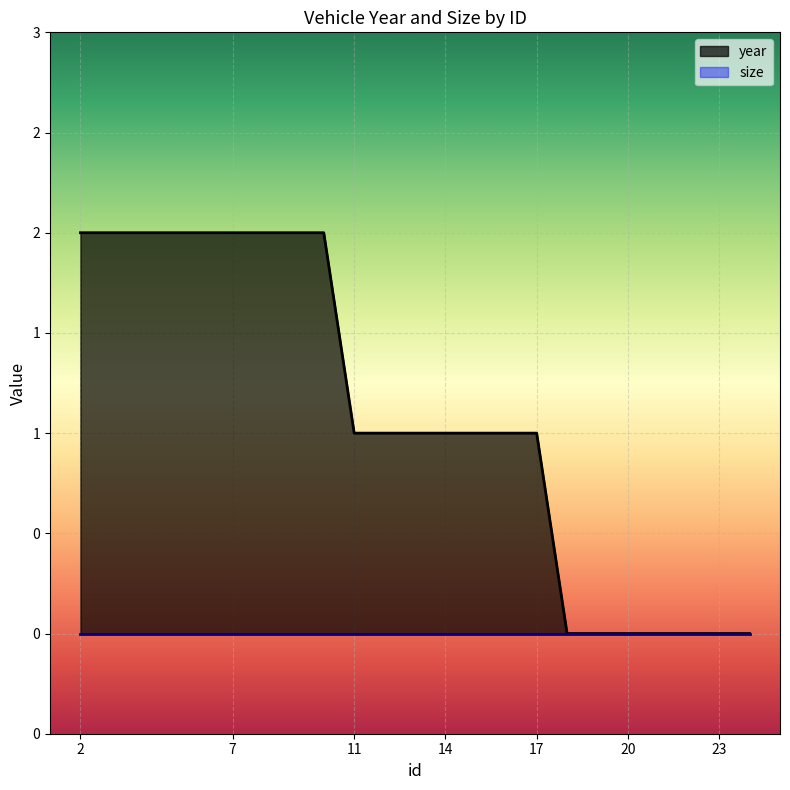

What is the value of the 1st point from the left?

2